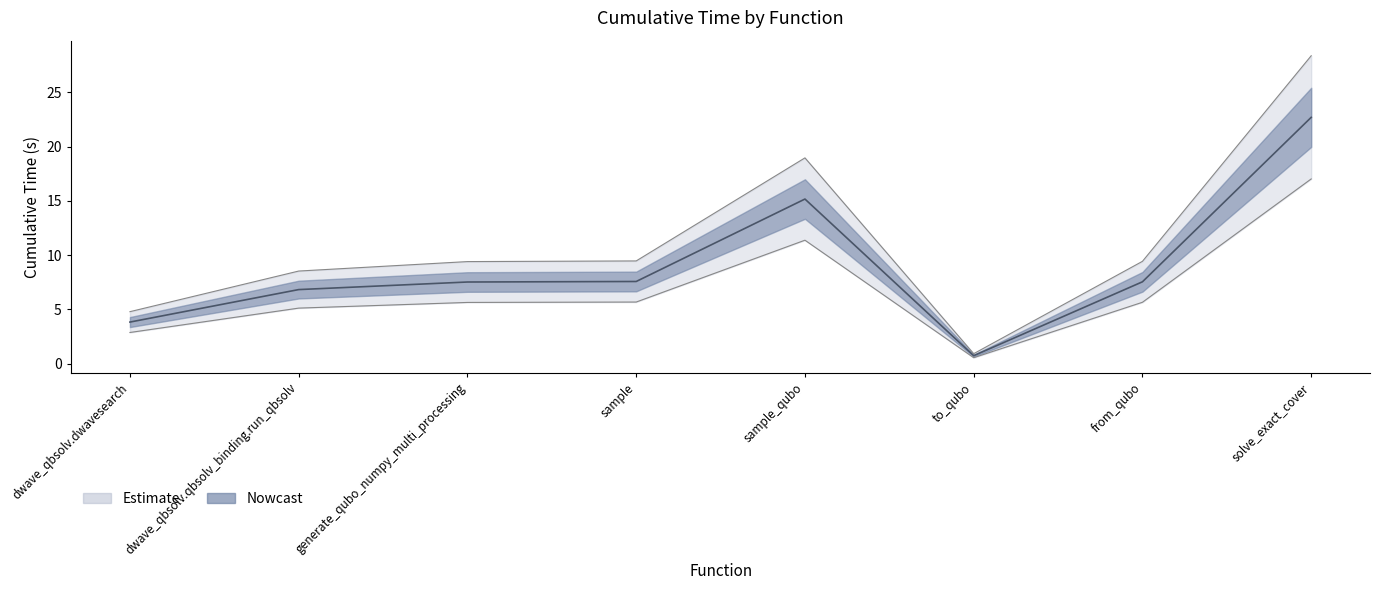

The chart shows a value of 0.7 at to_qubo. True or false?

True